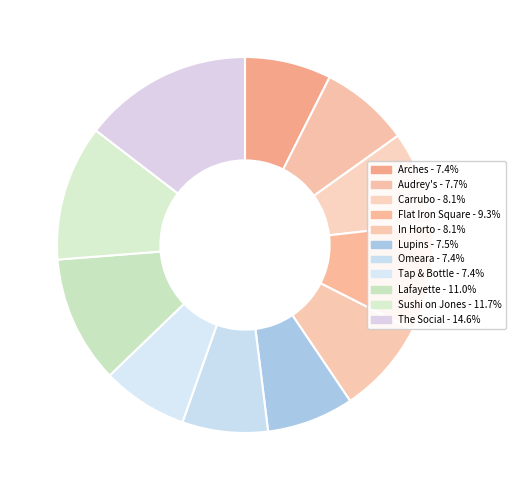

To the nearest percent, what percentage of the pie is Audrey's?

8%